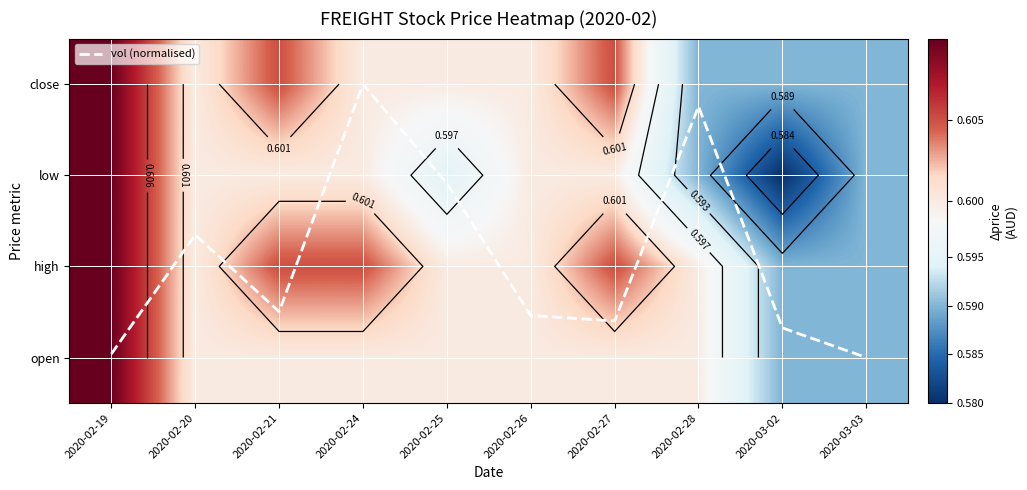

Which series changed the most between 2020-02-20 and 2020-02-24?

vol (normalised)